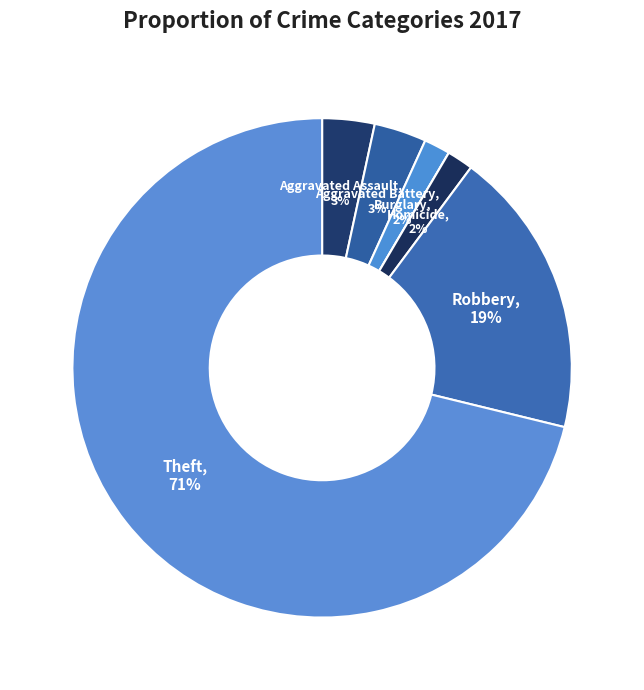

How many segments does this pie chart have?

7